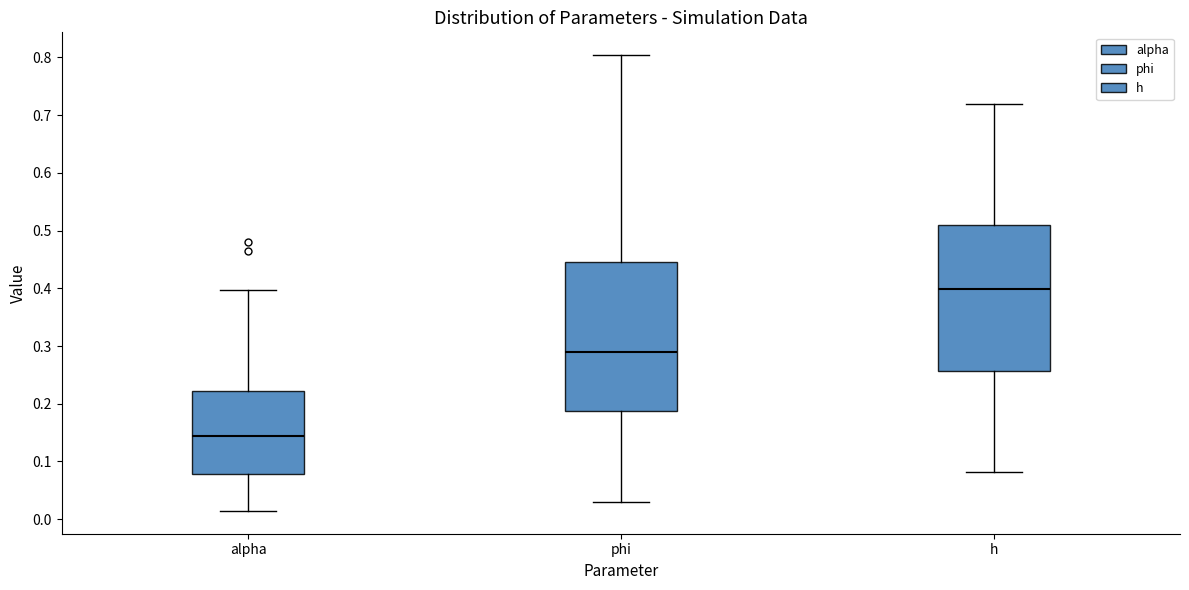

Which box has the lowest median line?

alpha